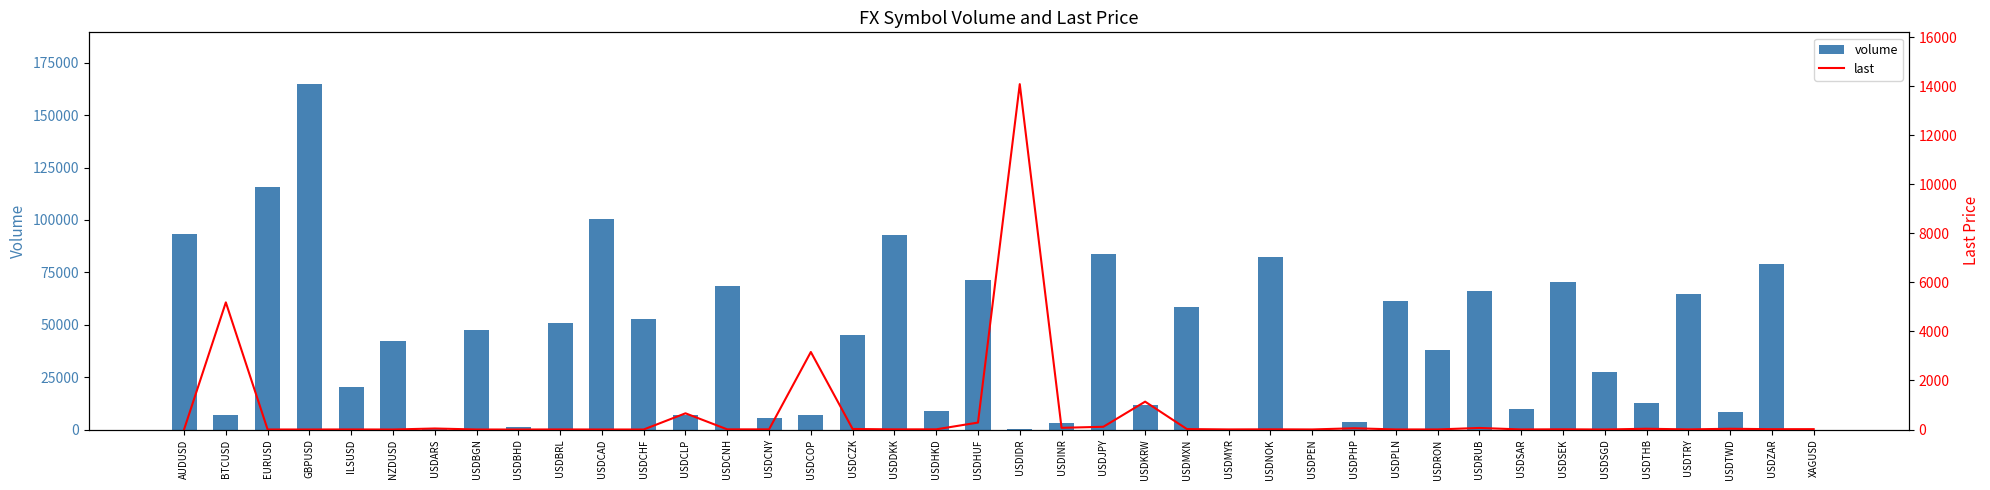

Which has a higher value, USDJPY or USDRUB?

USDJPY